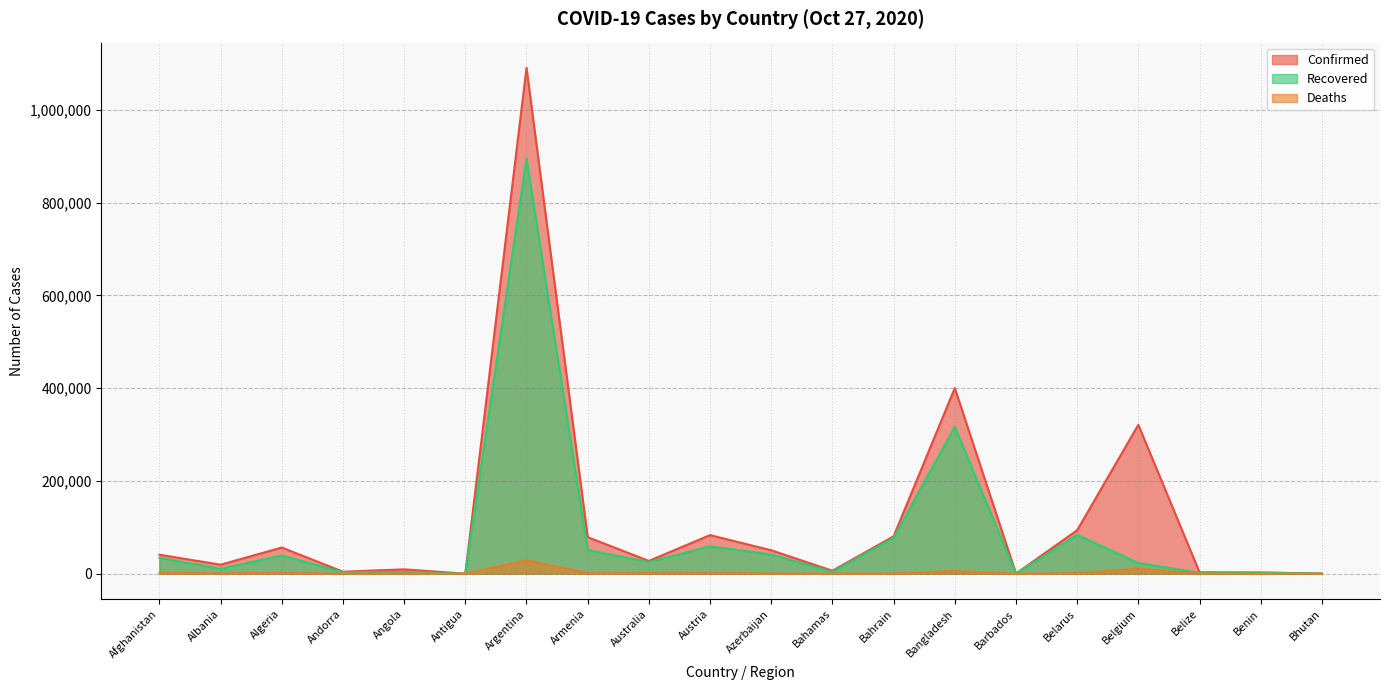

Which category has the lowest value across all series?

Bhutan